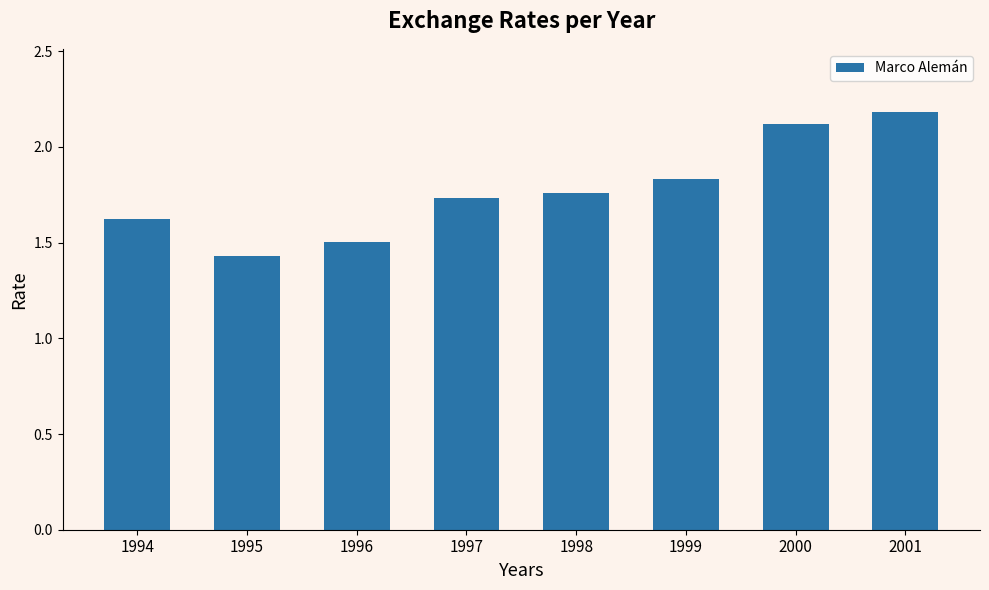

Rank the categories by value from lowest to highest.

1995, 1996, 1994, 1997, 1998, 1999, 2000, 2001